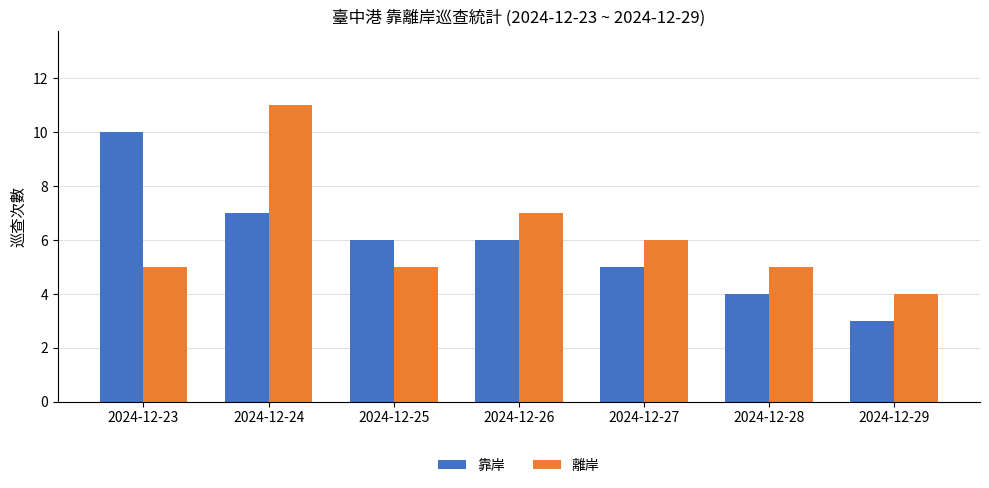

Read the 靠岸 value at 2024-12-29.

3